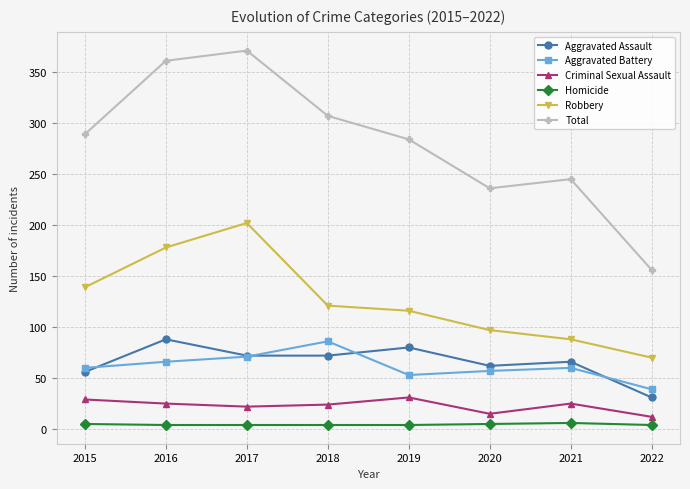

How many series are shown in this chart?

6